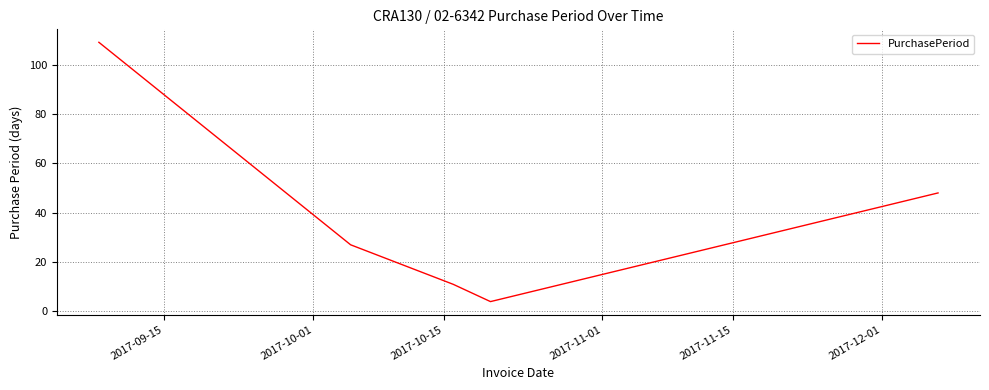

Does the chart have visible grid lines?

Yes